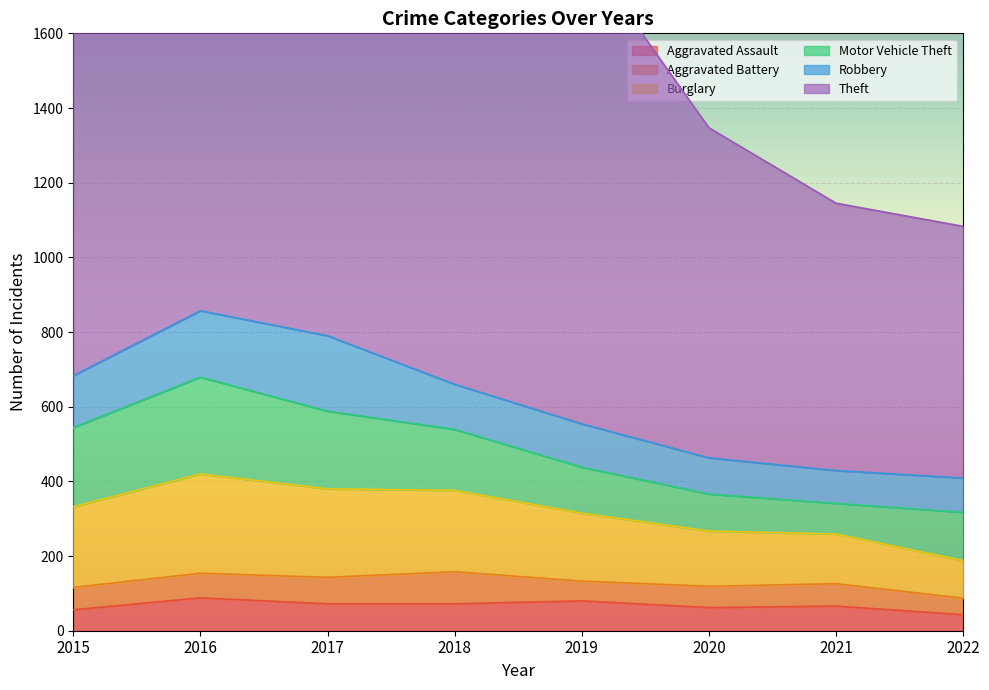

What is the average value of the Aggravated Assault series?

67